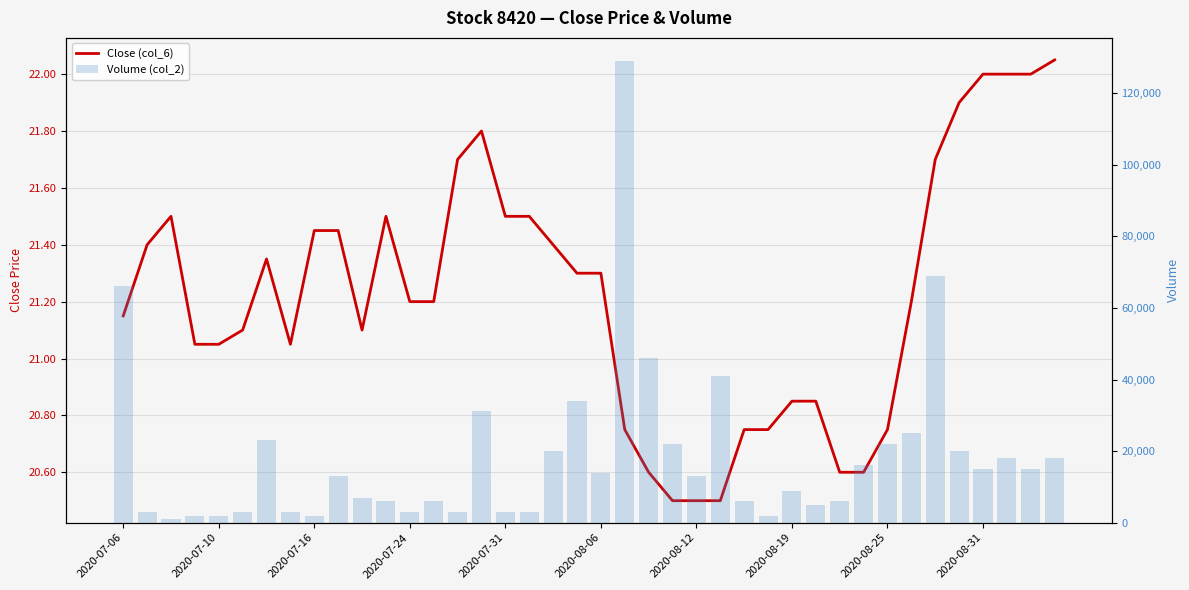

True or false: Close (col_6) has a value of 10.8 at 2020-07-24.

False